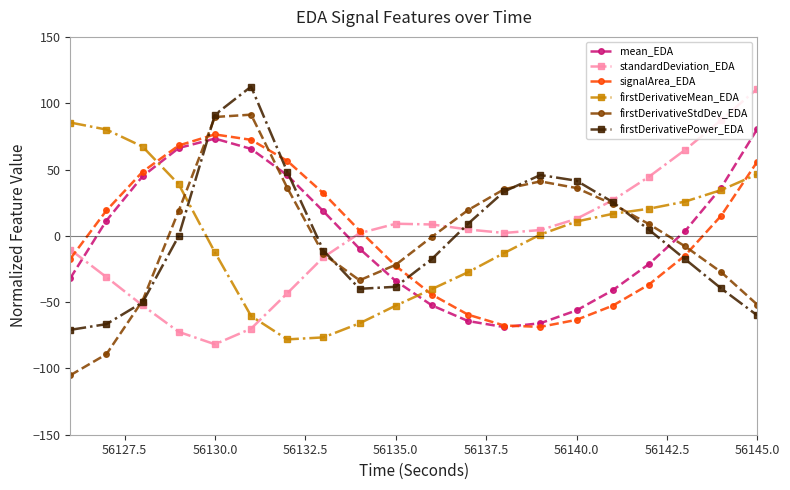

After their last crossing, which series has the higher values: firstDerivativePower_EDA or firstDerivativeStdDev_EDA?

firstDerivativeStdDev_EDA